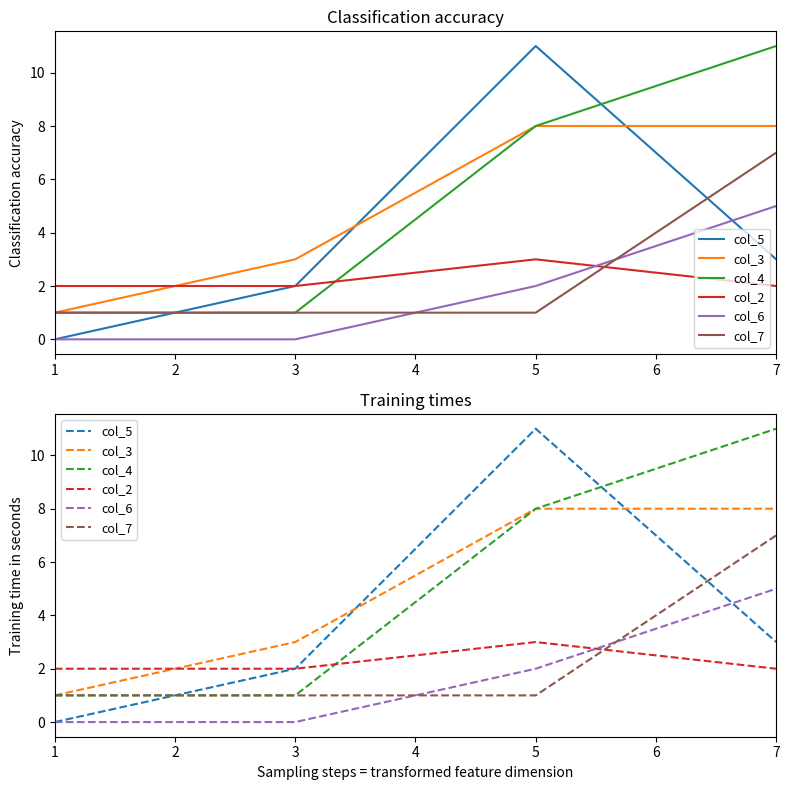

Which category has the lowest value in the col_2 series?

1